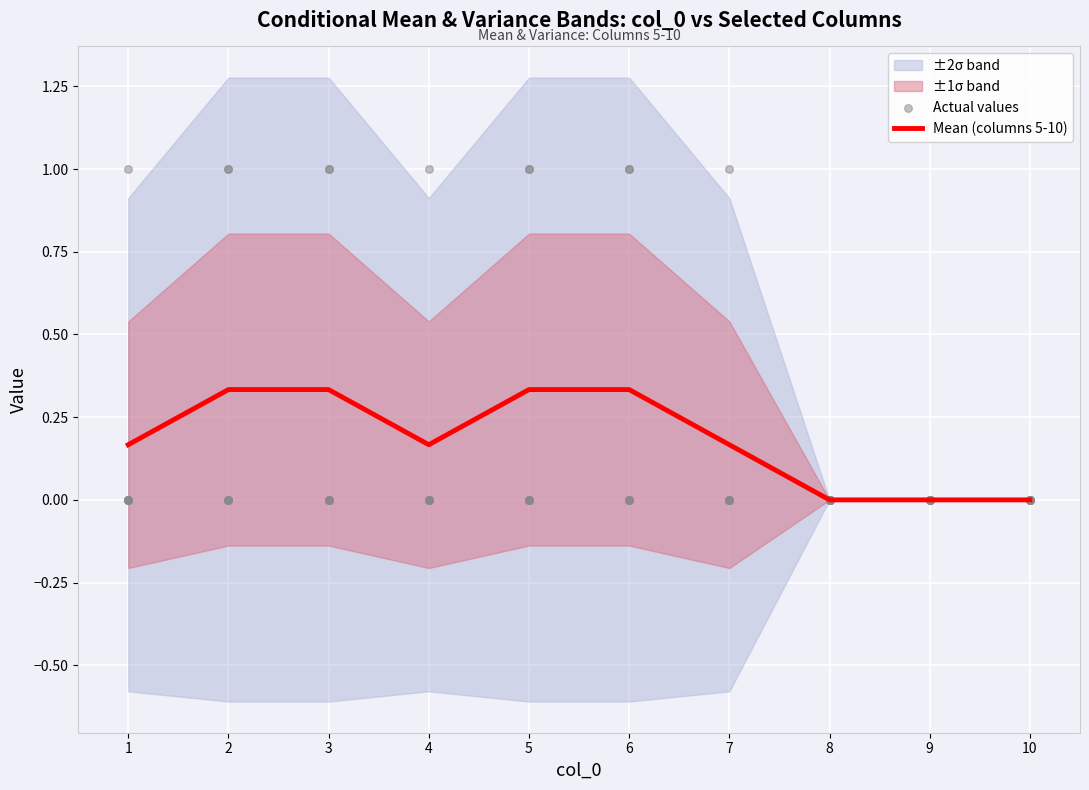

True or false: Mean (columns 5-10) has a value of 0.0 at 9.

True